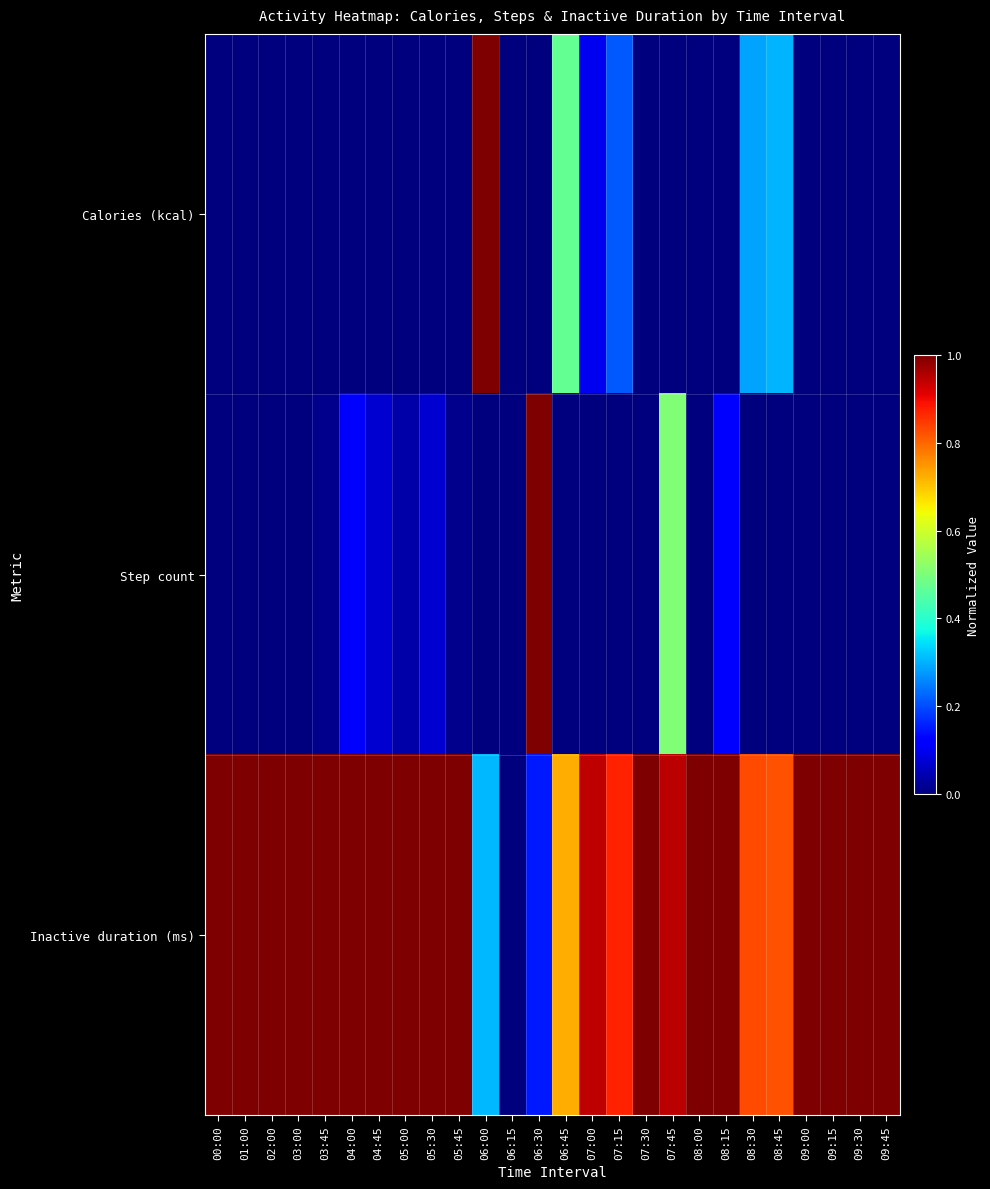

Reading left to right, what are all the values shown in this chart?

Calories (kcal): 00:00=0.0	01:00=0.0	02:00=0.0	03:00=0.0	03:45=0.0	04:00=0.0	04:45=0.0	05:00=0.0	05:30=0.0	05:45=0.0	06:00=1.0	06:15=0.0	06:30=0.0	06:45=0.5	07:00=0.1	07:15=0.2	07:30=0.0	07:45=0.0	08:00=0.0	08:15=0.0	08:30=0.3	08:45=0.3	09:00=0.0	09:15=0.0	09:30=0.0	09:45=0.0
Step count: 00:00=0.0	01:00=0.0	02:00=0.0	03:00=0.0	03:45=0.0	04:00=0.1	04:45=0.1	05:00=0.0	05:30=0.1	05:45=0.0	06:00=0.0	06:15=0.0	06:30=1.0	06:45=0.0	07:00=0.0	07:15=0.0	07:30=0.0	07:45=0.5	08:00=0.0	08:15=0.1	08:30=0.0	08:45=0.0	09:00=0.0	09:15=0.0	09:30=0.0	09:45=0.0
Inactive duration (ms): 00:00=1.0	01:00=1.0	02:00=1.0	03:00=1.0	03:45=1.0	04:00=1.0	04:45=1.0	05:00=1.0	05:30=1.0	05:45=1.0	06:00=0.3	06:15=0.0	06:30=0.2	06:45=0.7	07:00=0.9	07:15=0.9	07:30=1.0	07:45=0.9	08:00=1.0	08:15=1.0	08:30=0.8	08:45=0.8	09:00=1.0	09:15=1.0	09:30=1.0	09:45=1.0